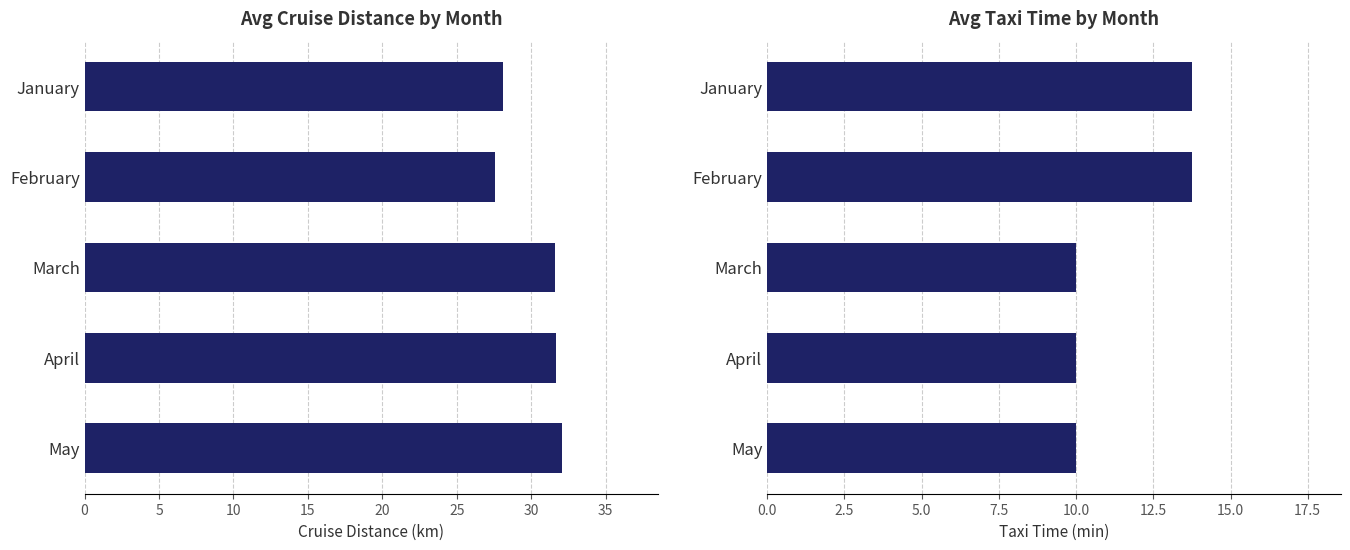

Between March and April, which series saw the biggest shift?

Cruise Distance